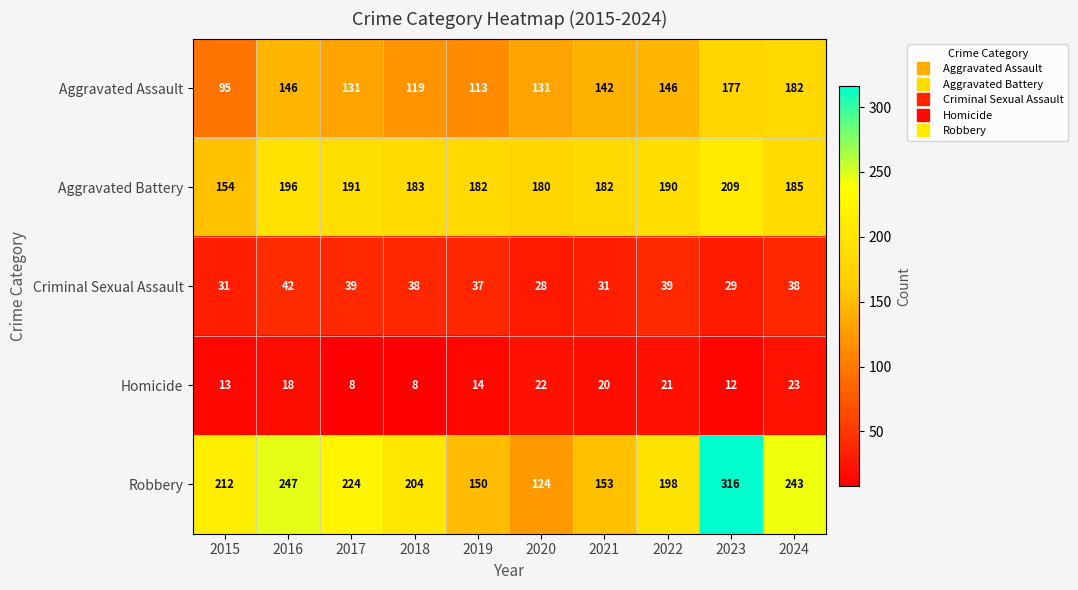

Count the number of data series in this chart.

5